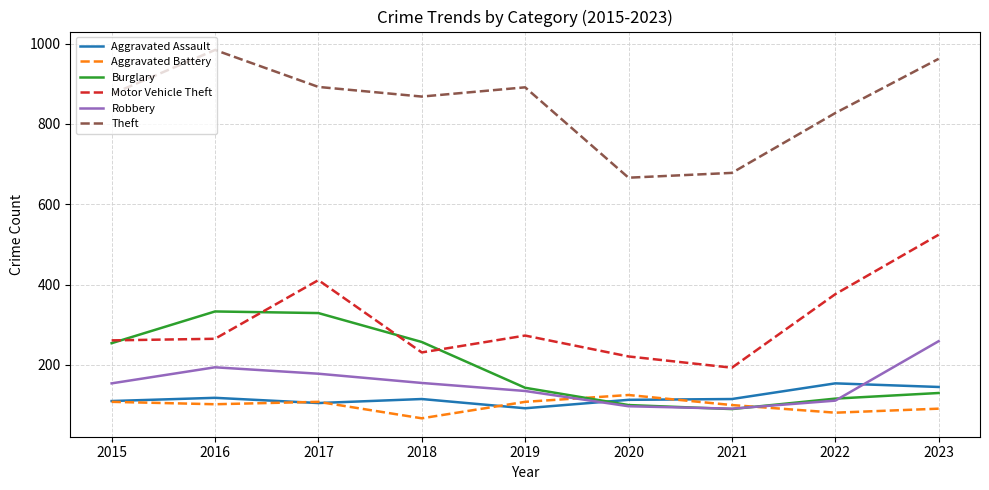

What is the difference between the second highest and minimum values in the Aggravated Battery series?

41